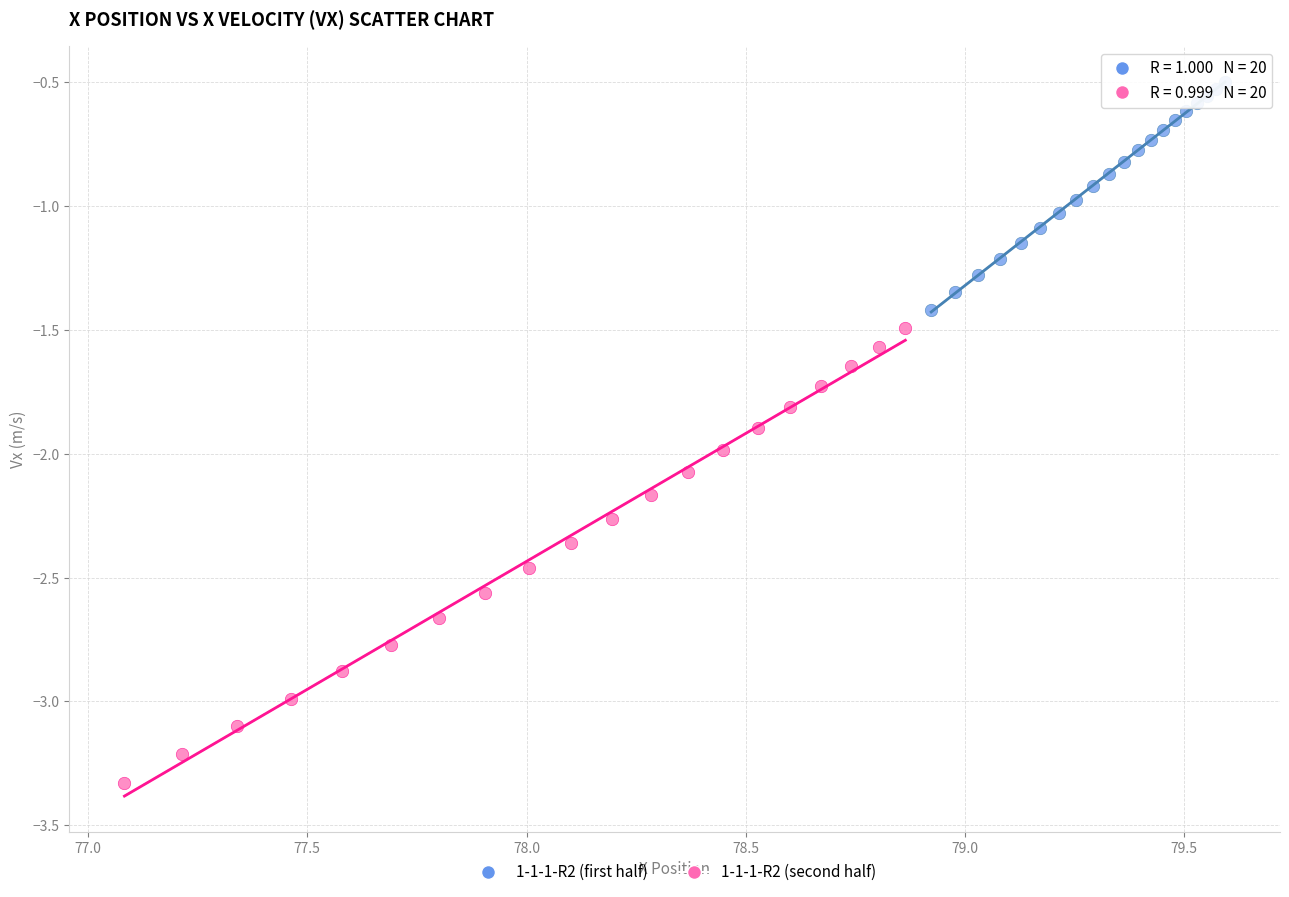

Which series has the largest Y range (max minus min)?

1-1-1-R2 (second half)